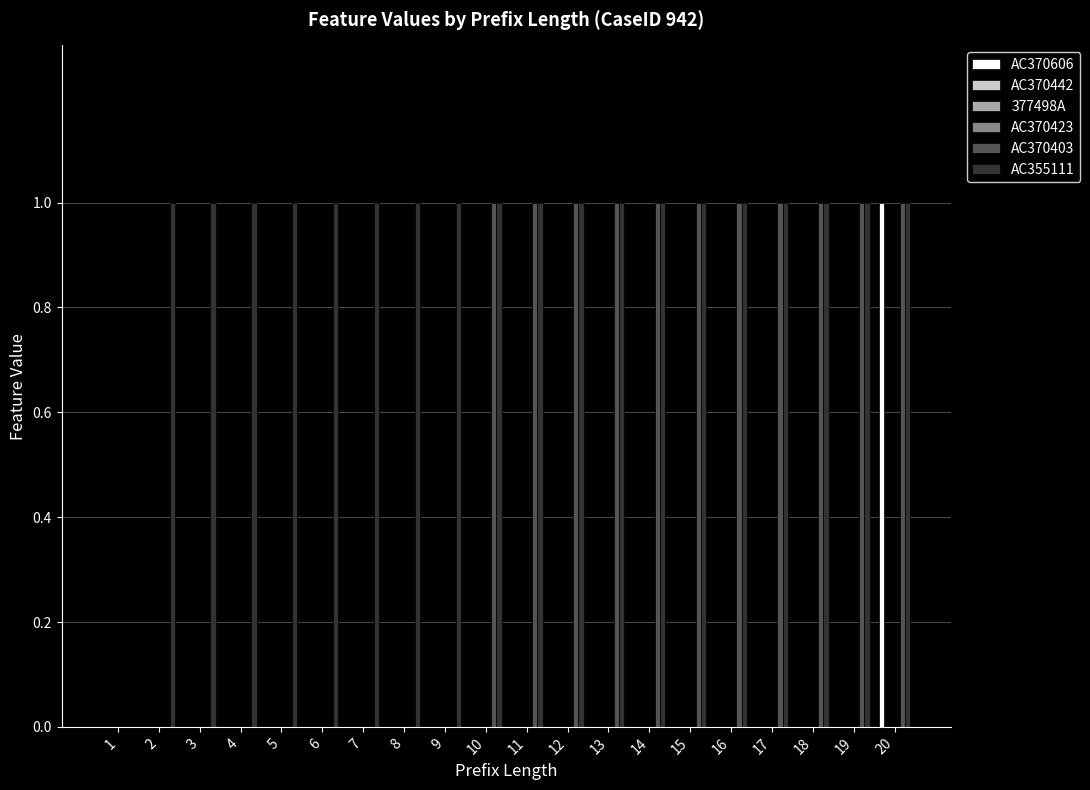

Does the chart contain stacked bars?

No